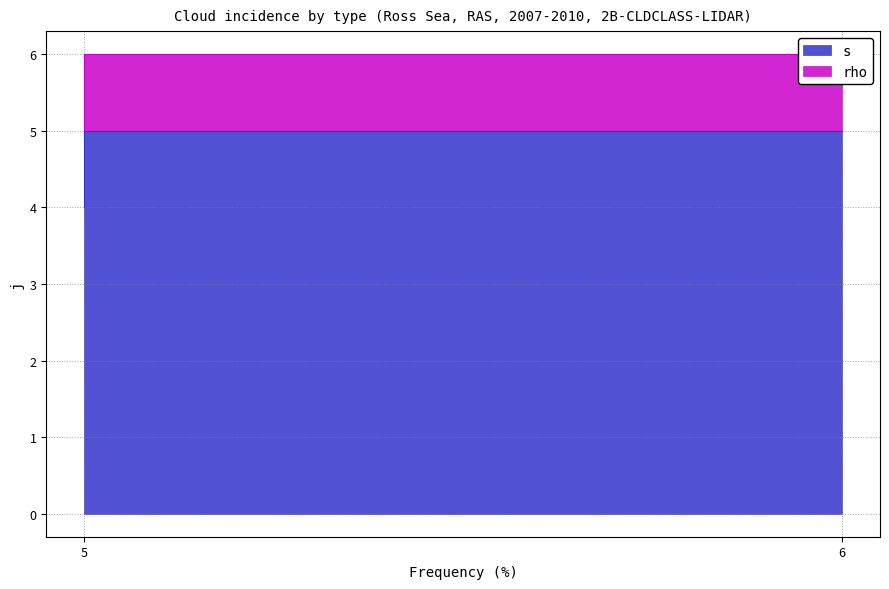

The chart shows a value of 3 at 5. True or false?

False